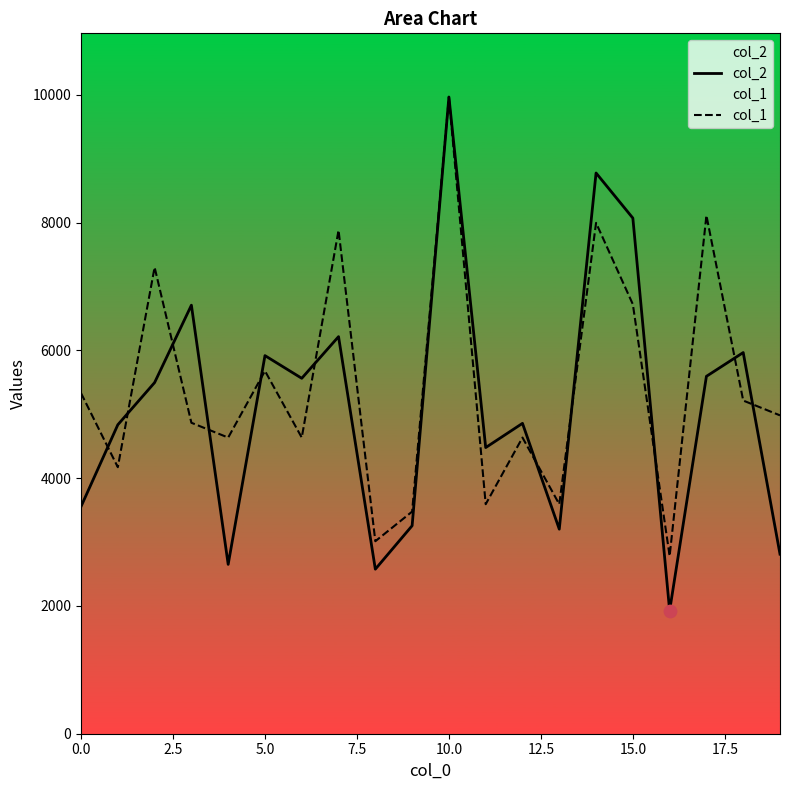

Which series has the largest total across all categories?

col_1